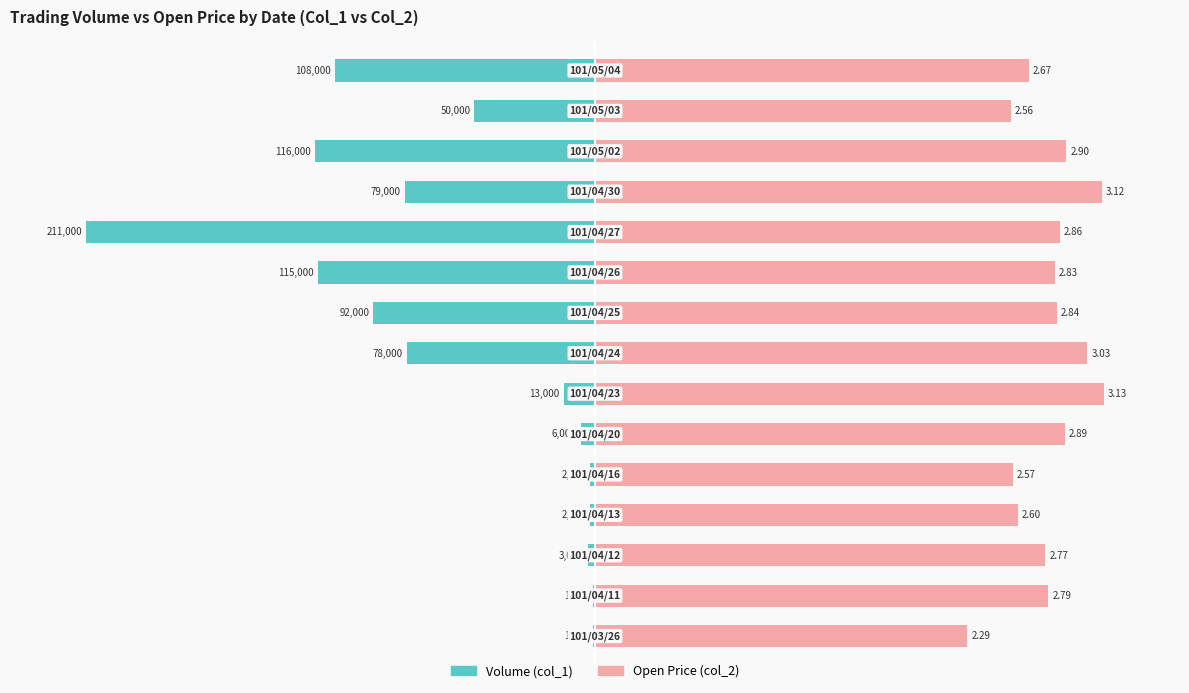

Between 5 and 14, which series saw the biggest shift?

Volume (col_1)